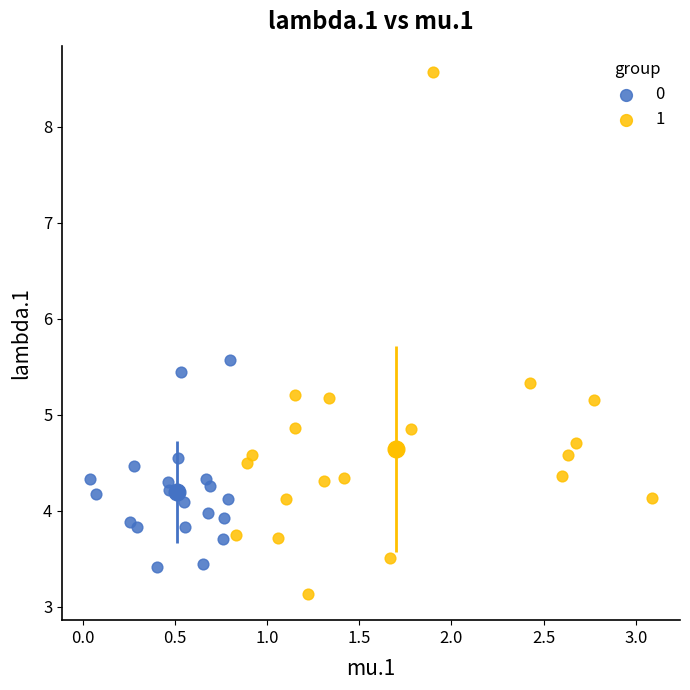

Which series contains the highest Y value?

1